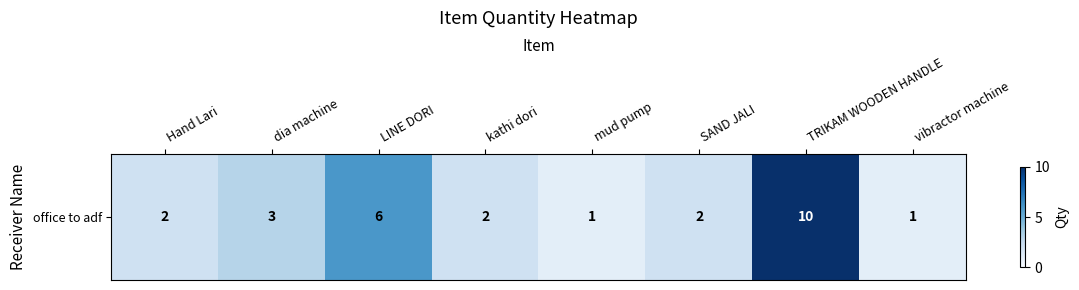

At which label does the data first exceed 2?

dia machine